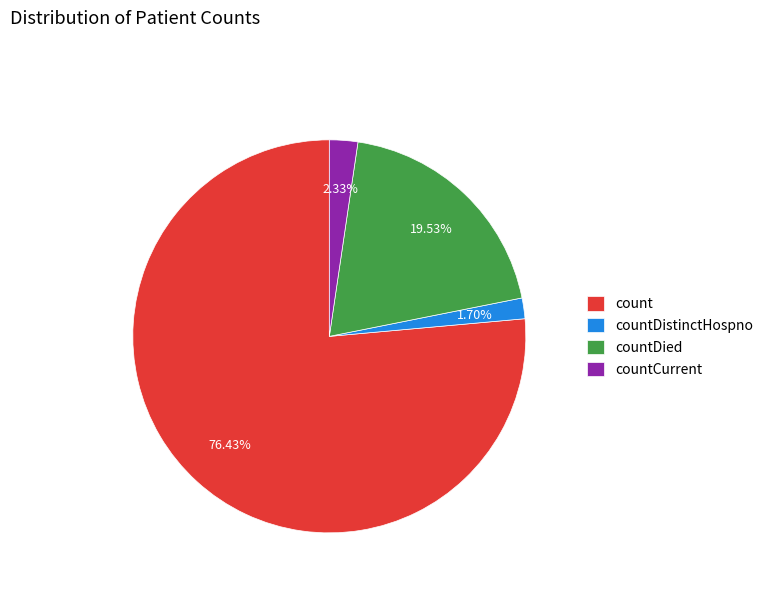

To the nearest percent, what portion does countDied represent?

20%